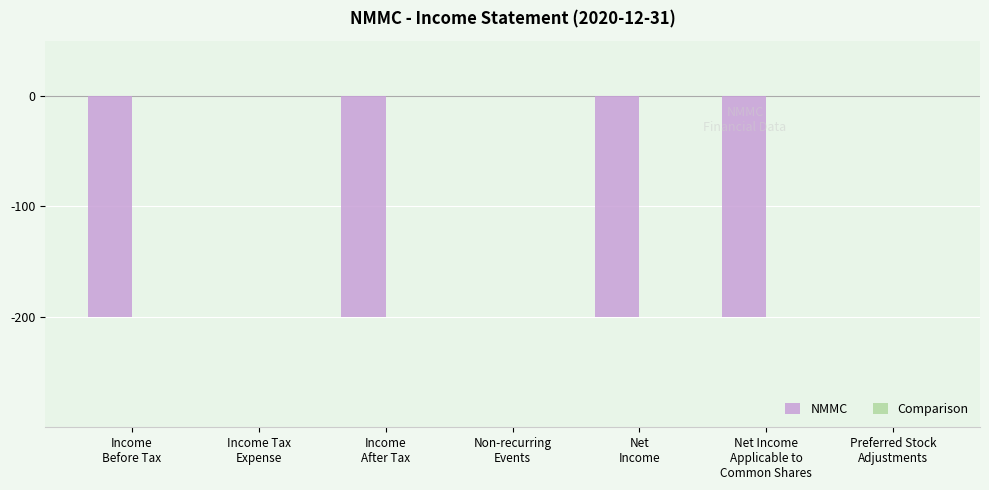

What is the sum of all values?

-800